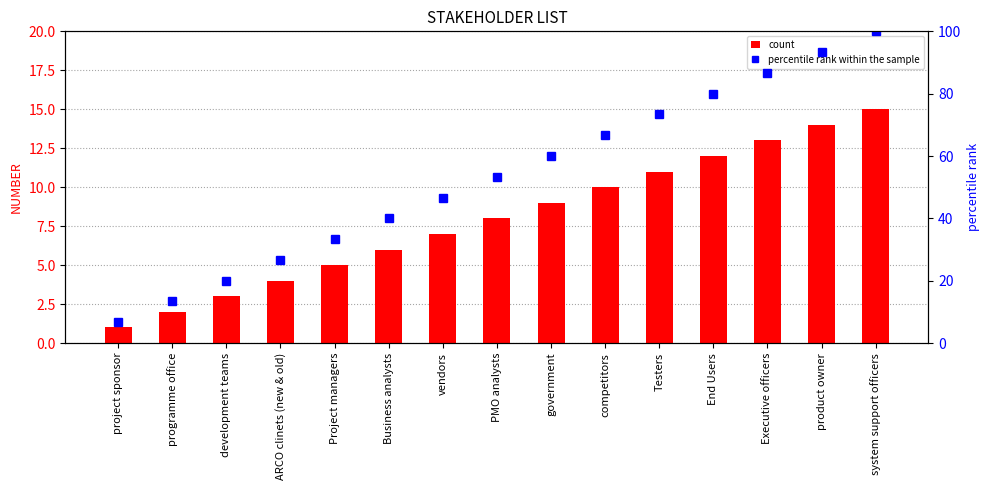

What is the spread (max minus min) of values at Testers?

62.3